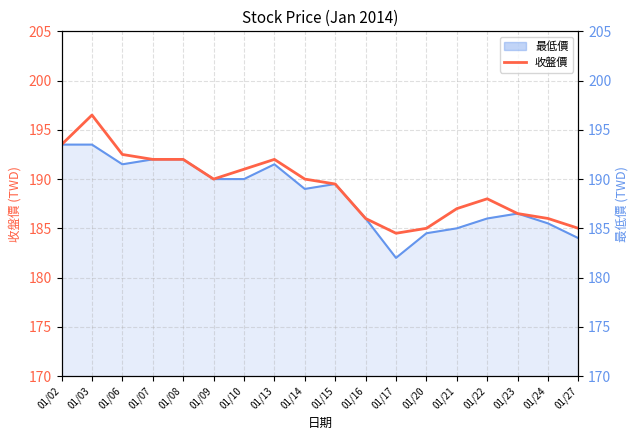

Between 01/07 and 01/14, which is larger?

01/07